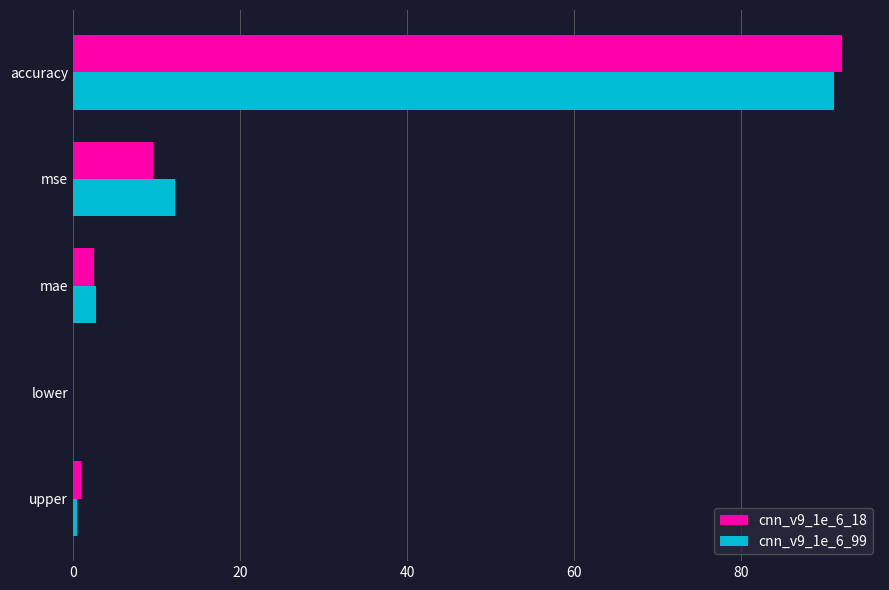

Is it true that cnn_v9_1e_6_18 equals 92.0 at accuracy?

True